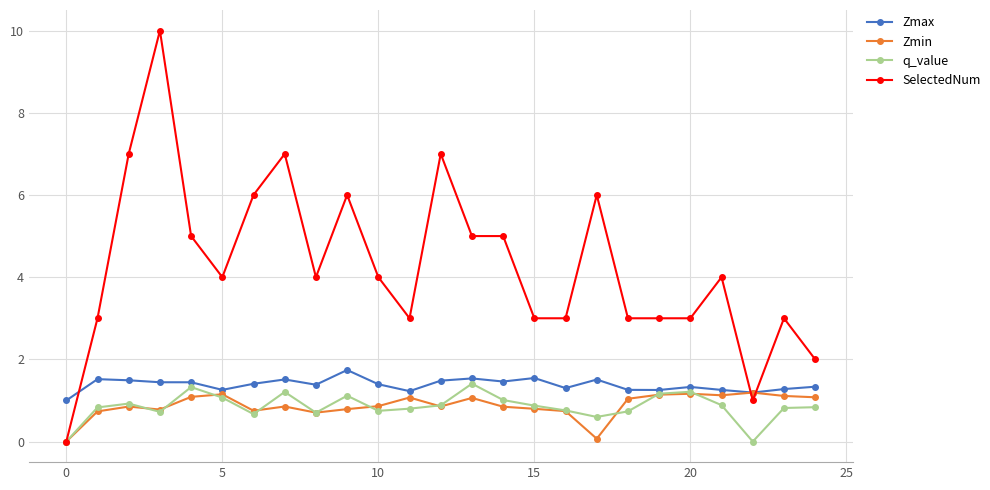

Which series has the largest total across all categories?

SelectedNum